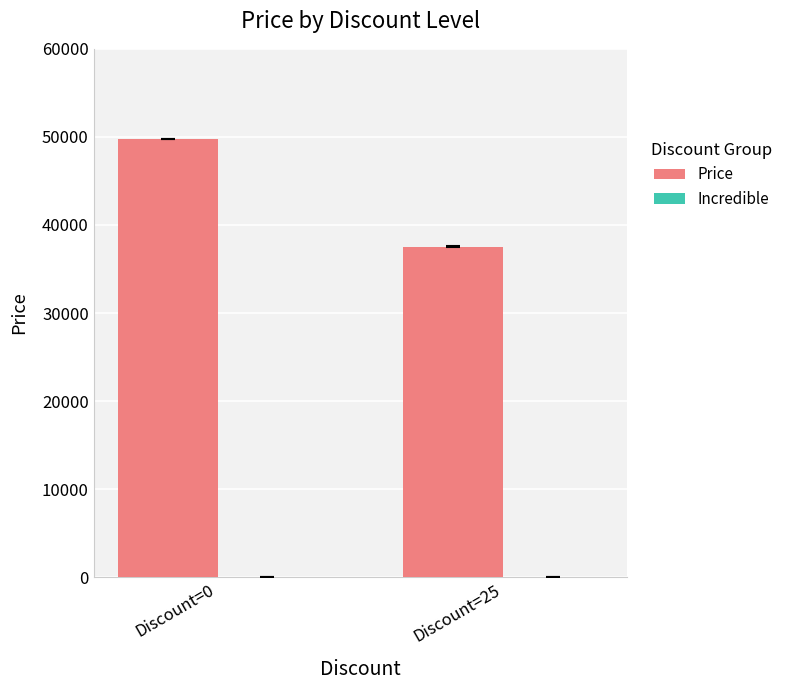

Between Discount=25 and Discount=0, which is larger?

Discount=0